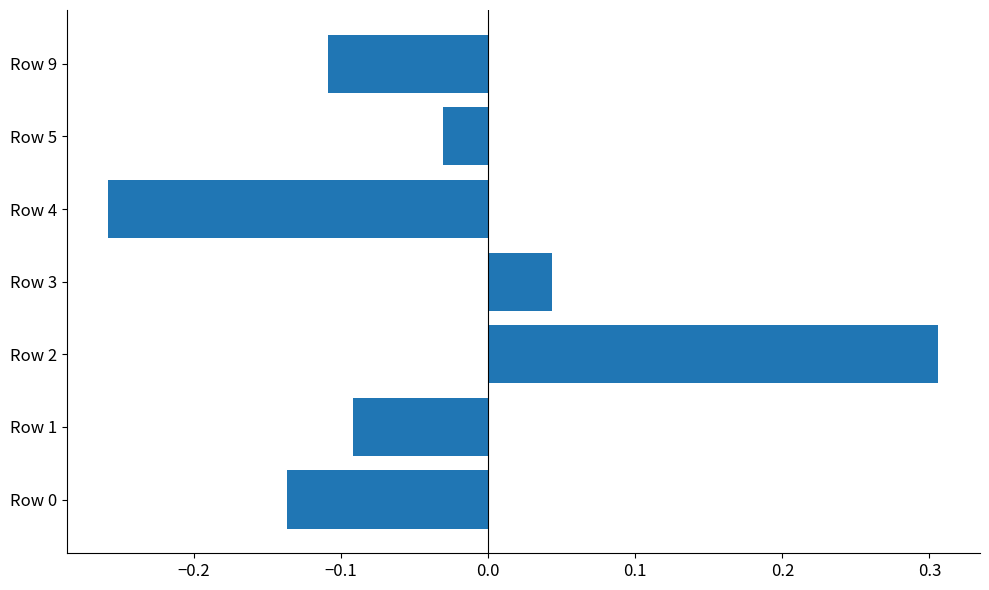

How many positive values are there?

2